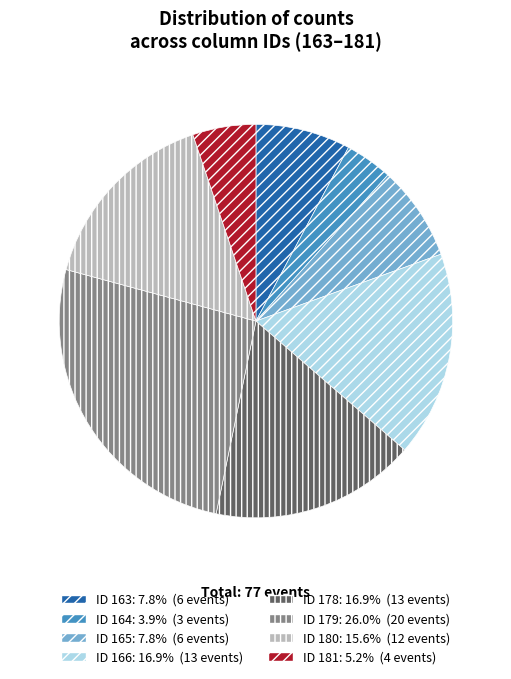

Is there any slice that represents more than half of the pie?

No